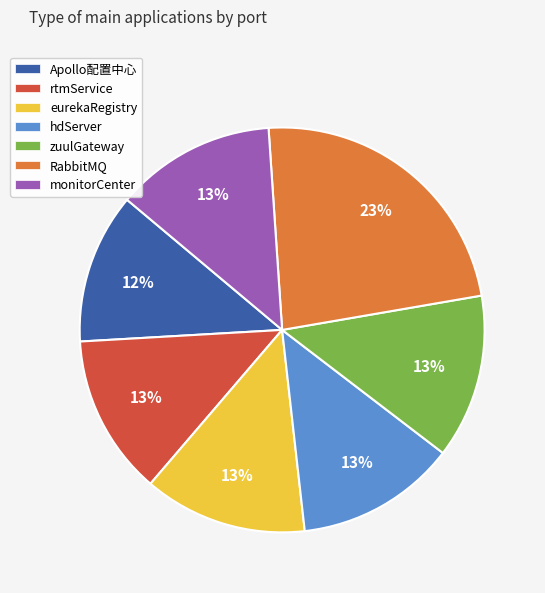

What is the largest slice in the pie chart?

RabbitMQ